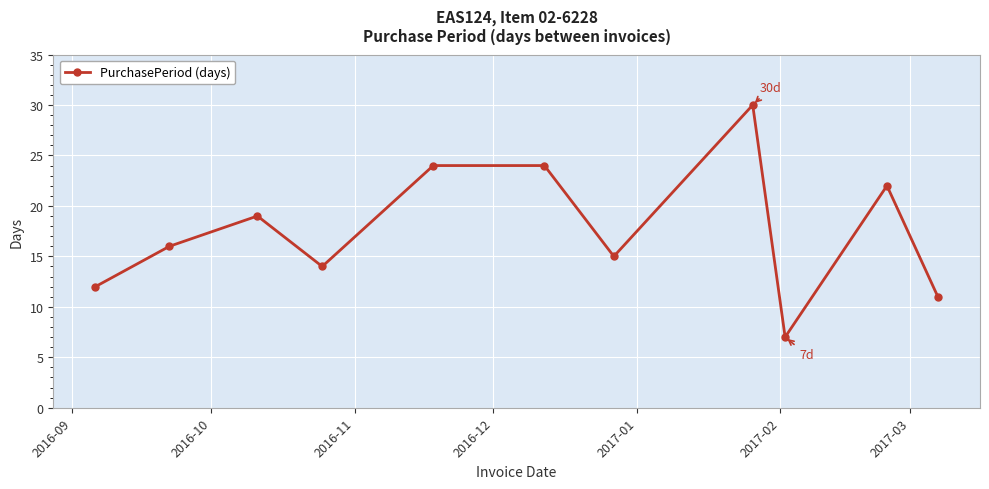

What is the average value?

18